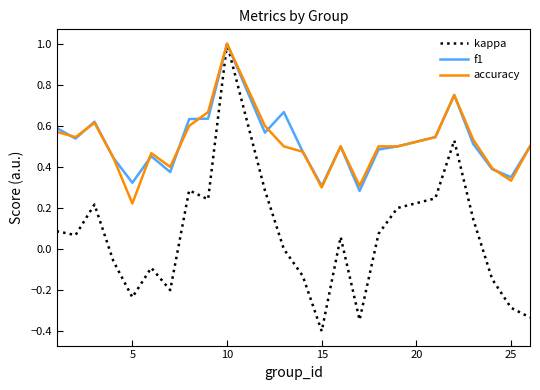

Which series has the largest range (max minus min)?

kappa